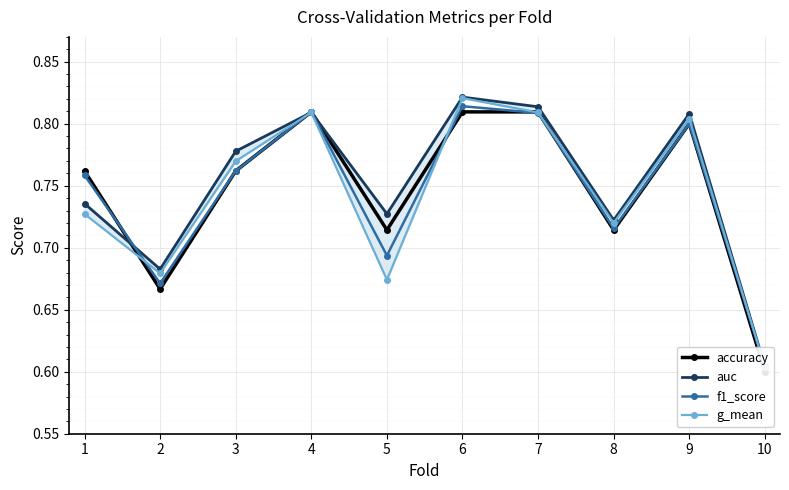

Is this an area chart (filled region under the line)?

No